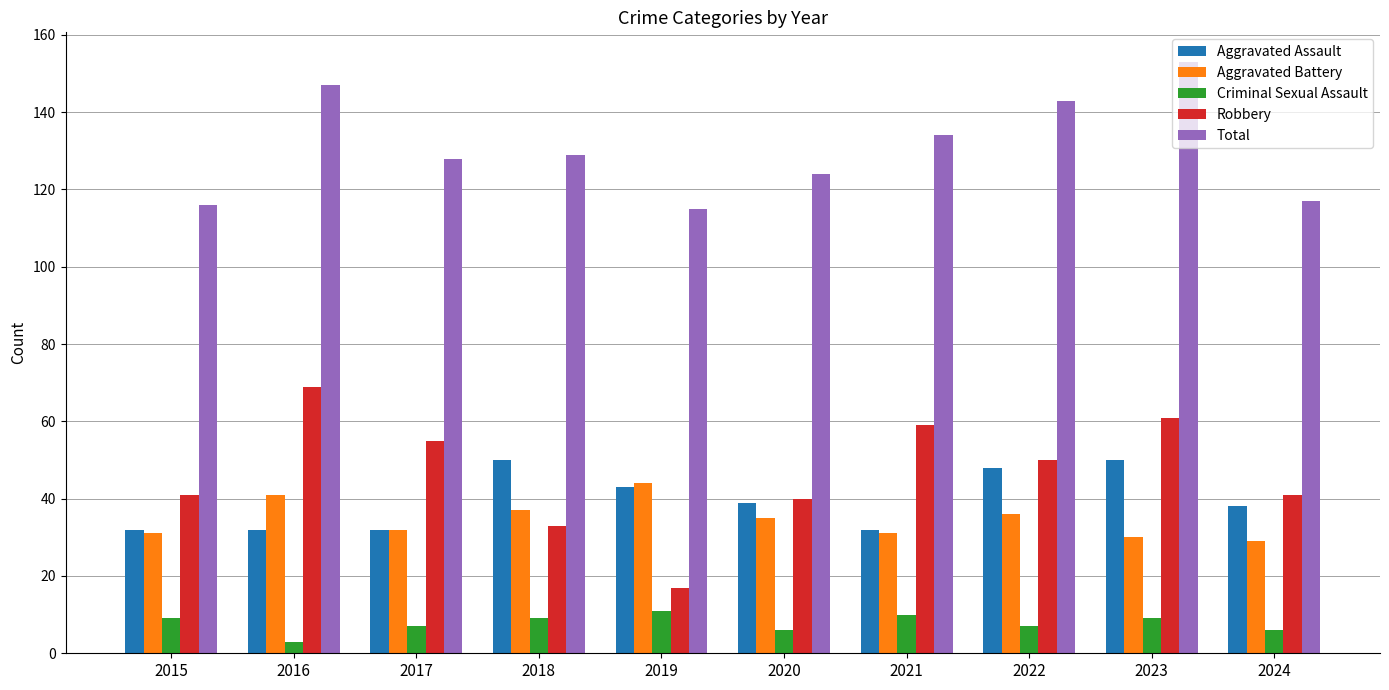

True or false: Total has a value of 181 at 2017.

False